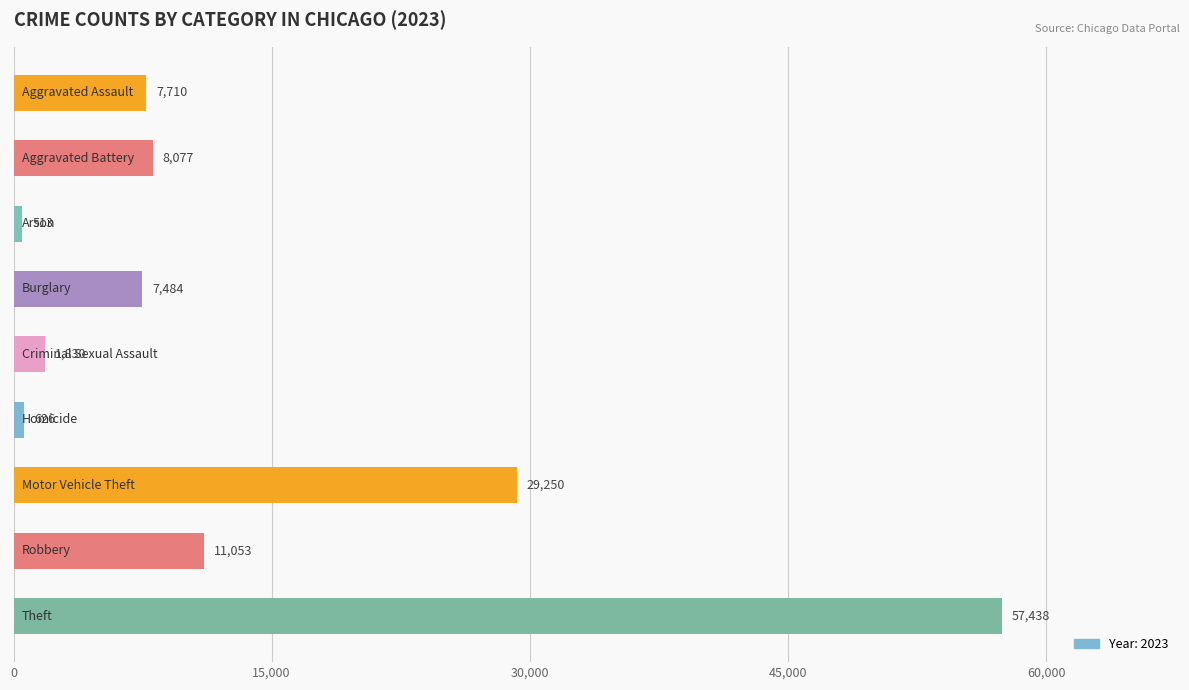

What is the sum of all values?

123981